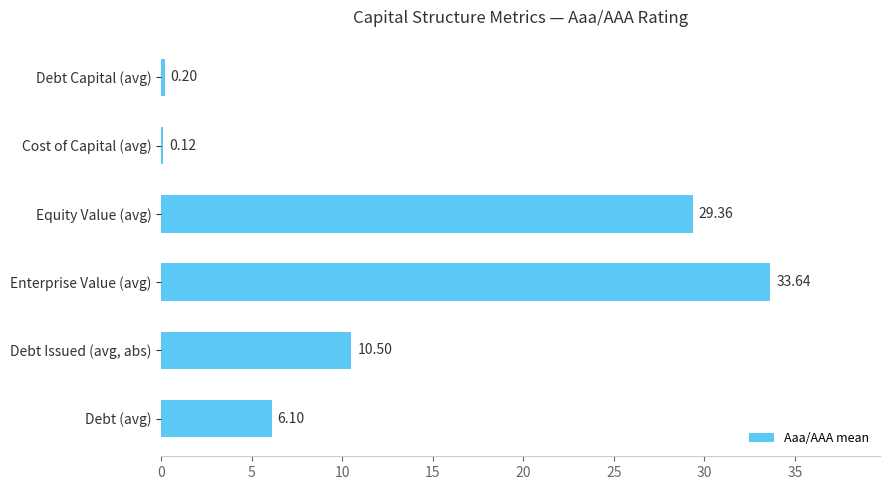

At which category does the chart reach its peak across all series?

Enterprise Value (avg)